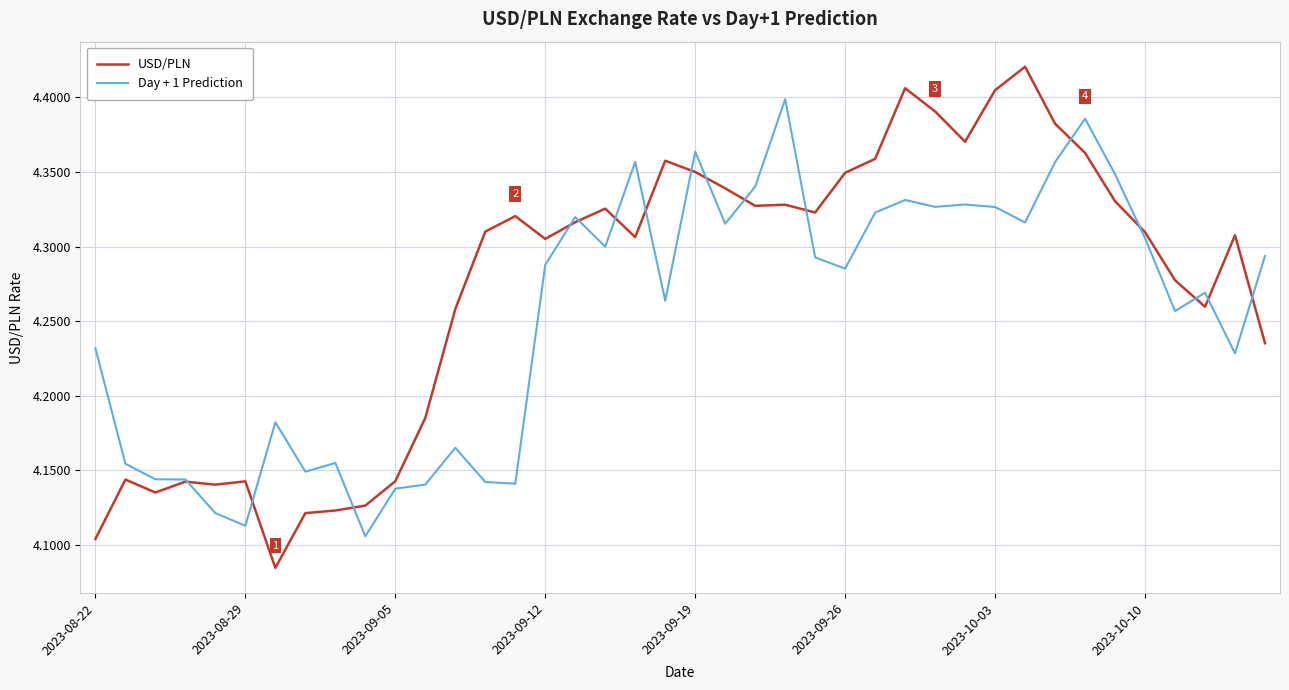

Which series has the largest total across all categories?

USD/PLN